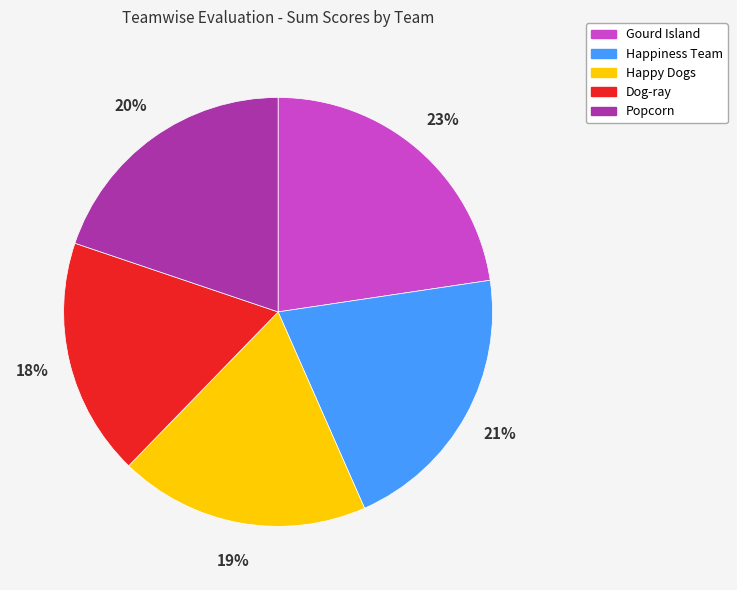

To the nearest percent, what is the average slice percentage?

20%